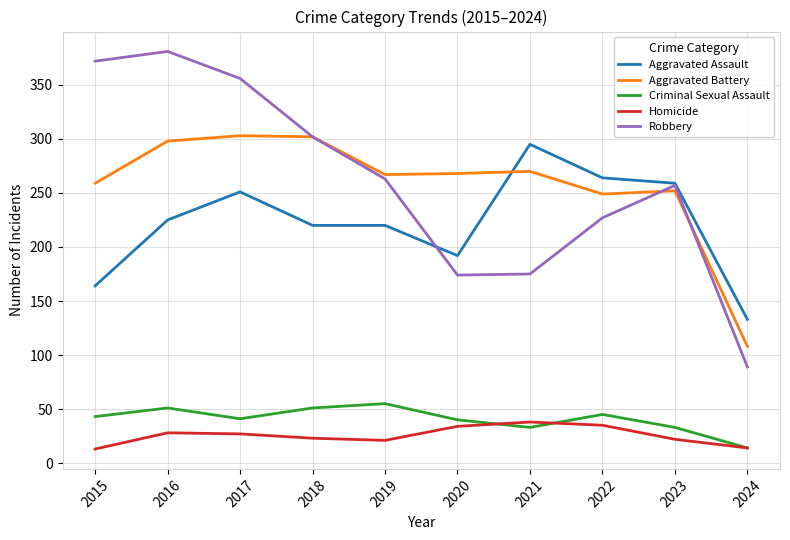

In Criminal Sexual Assault, how many points are higher than both neighbors (excluding endpoints)?

3